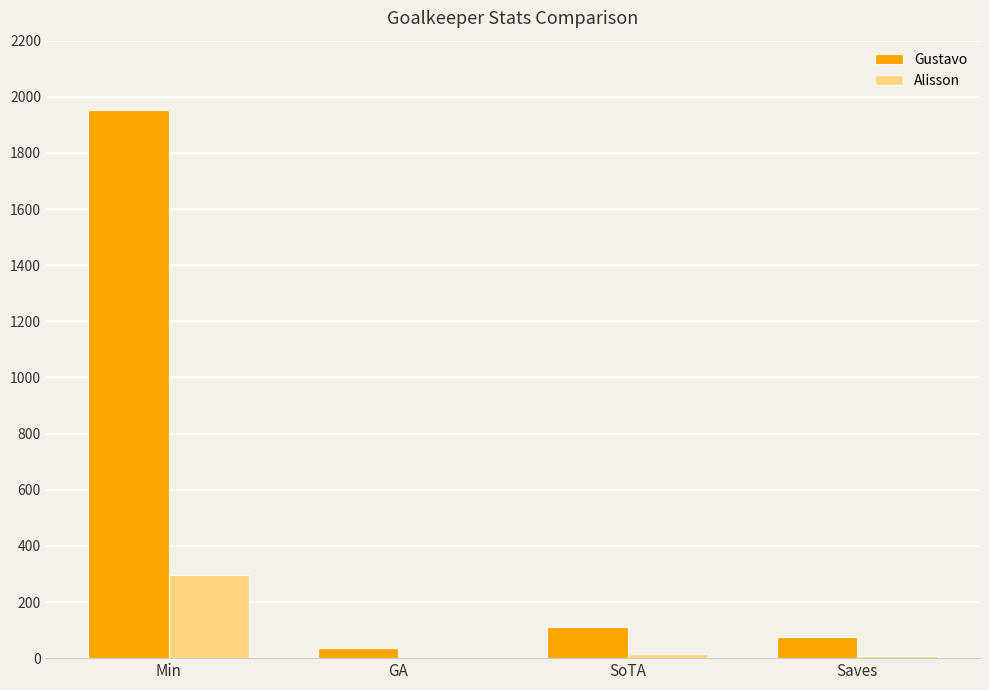

What is the highest value of the Gustavo series?

1952